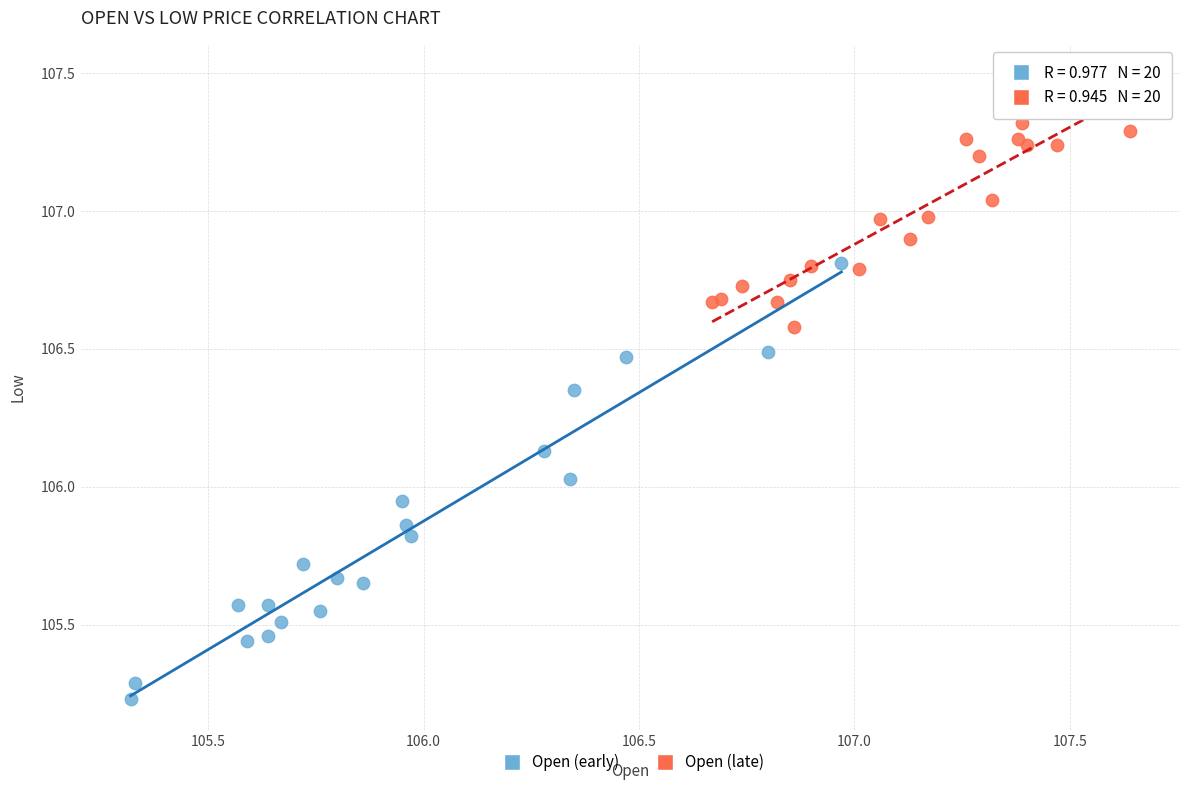

Which series reaches the maximum Y coordinate?

Open (late)